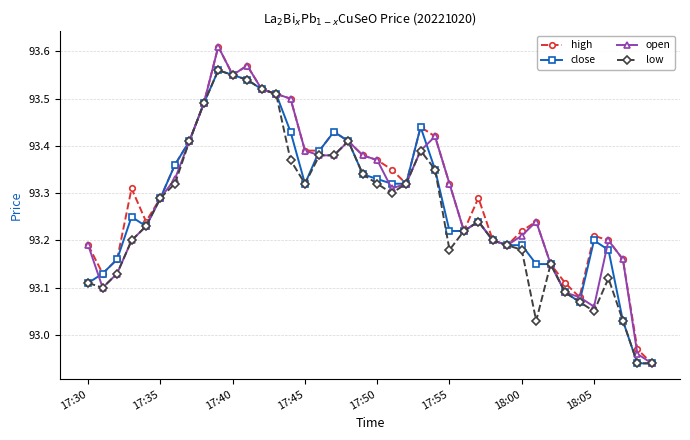

At how many categories does at least one series exceed 93?

38